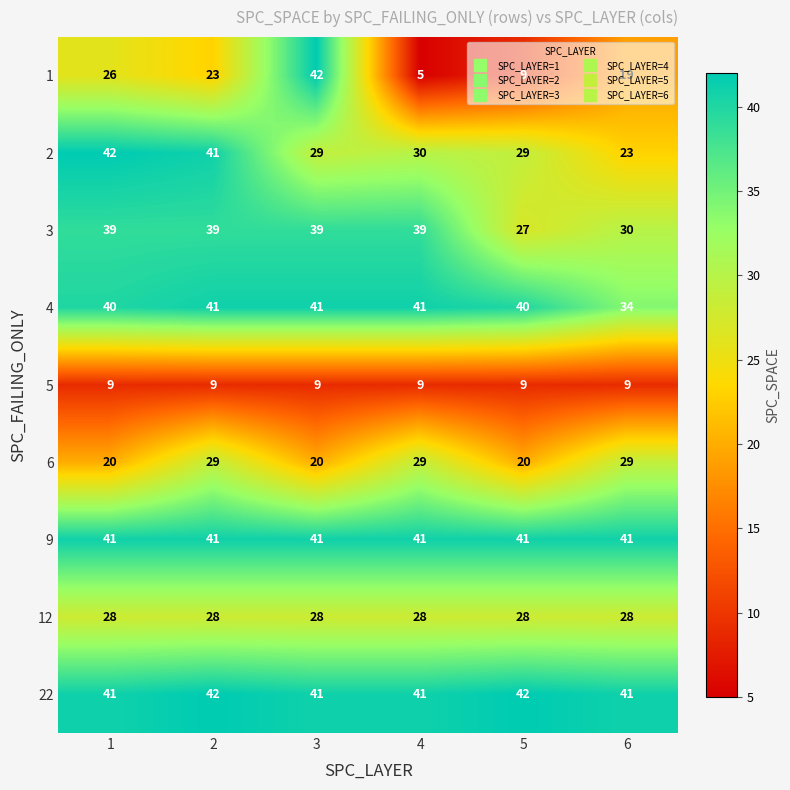

What is the greatest value displayed?

42